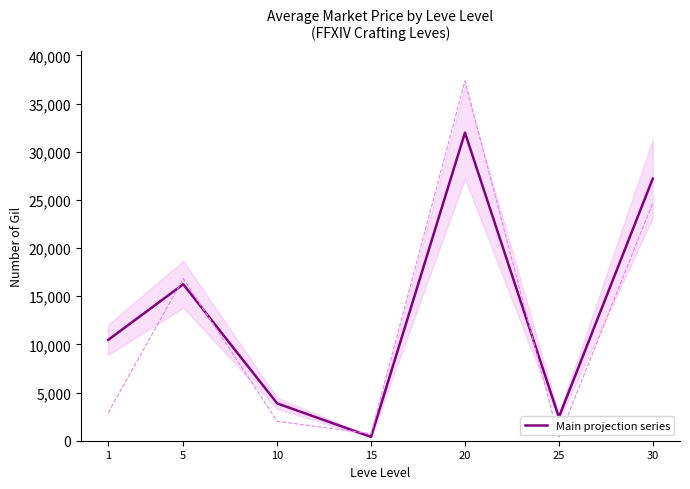

What is the change in value from 1 to 25?

-8019.3